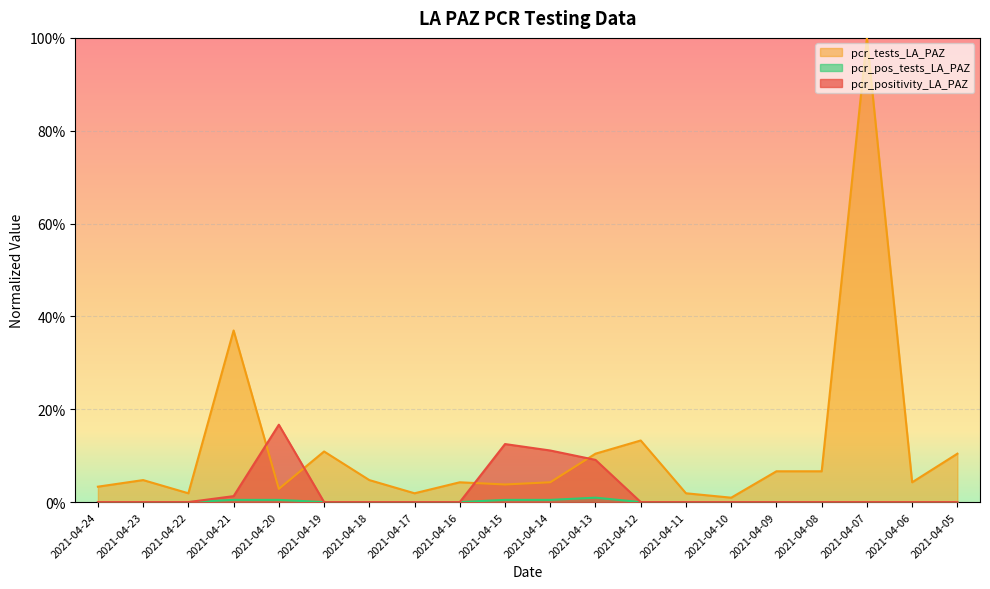

Is it true that pcr_positivity_LA_PAZ equals 0.0 at 2021-04-17?

True